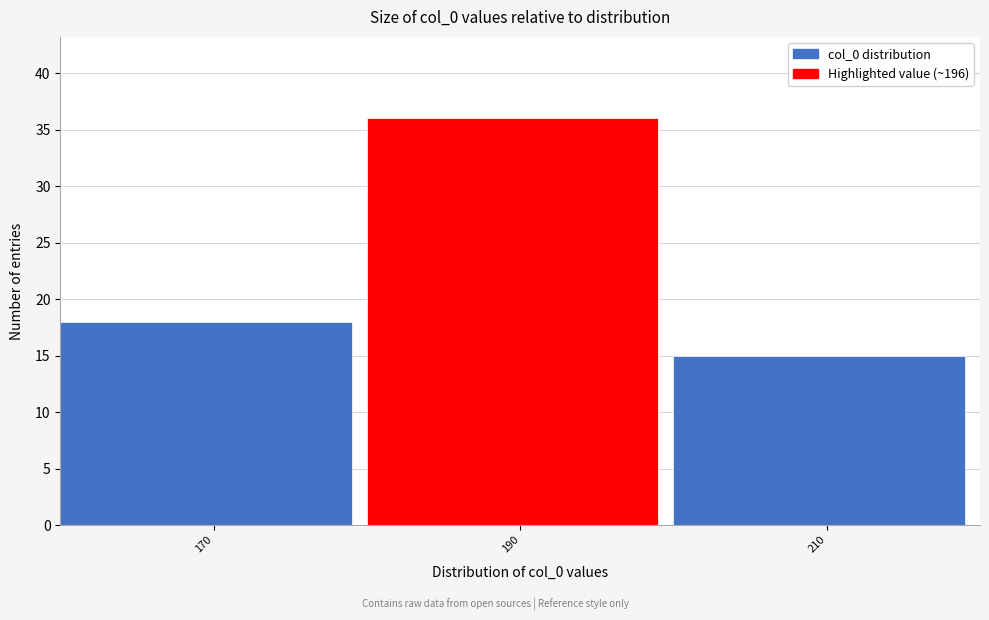

Reading right to left, list all the values displayed in this chart.

15	36	18